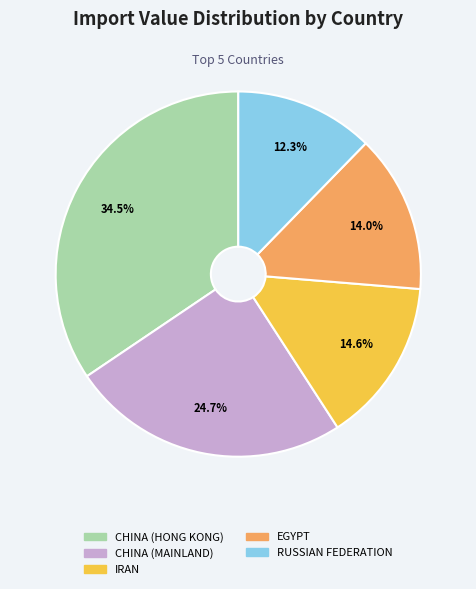

To the nearest percent, what portion does RUSSIAN FEDERATION represent?

12%